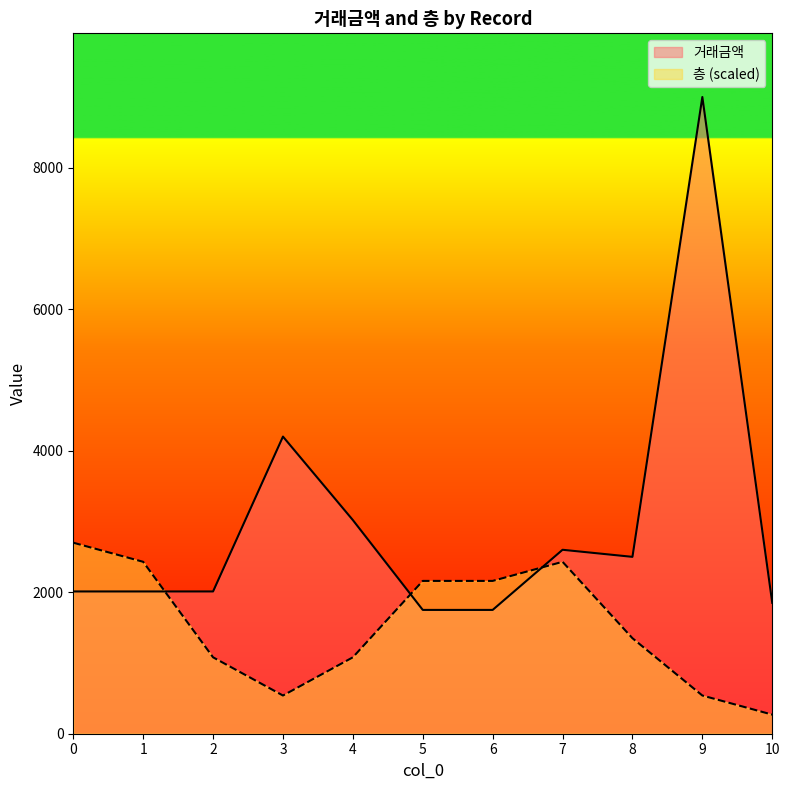

How many interior local peaks does the 층 series have?

1